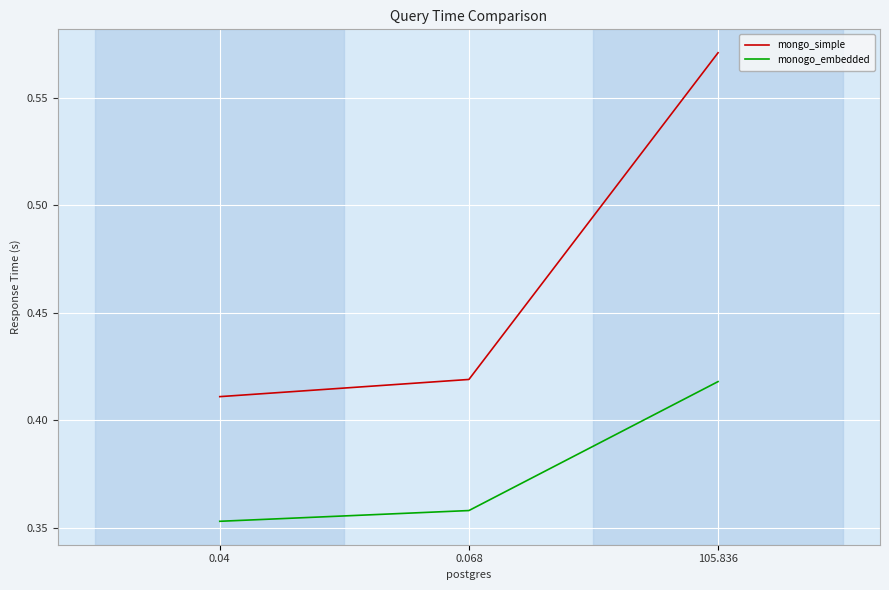

True or false: monogo_embedded has a value of 0.1 at 0.04.

False